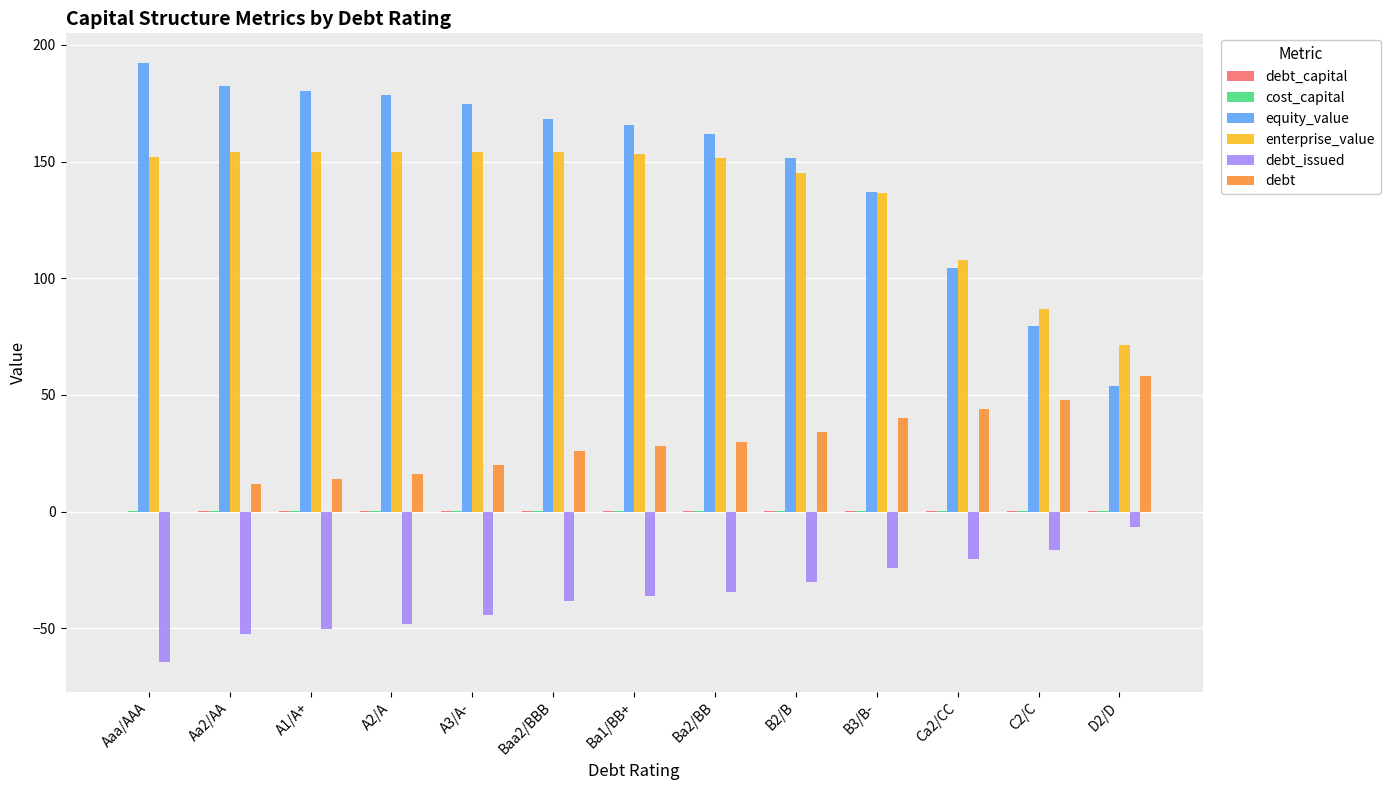

What is the maximum value for debt_issued?

-6.4